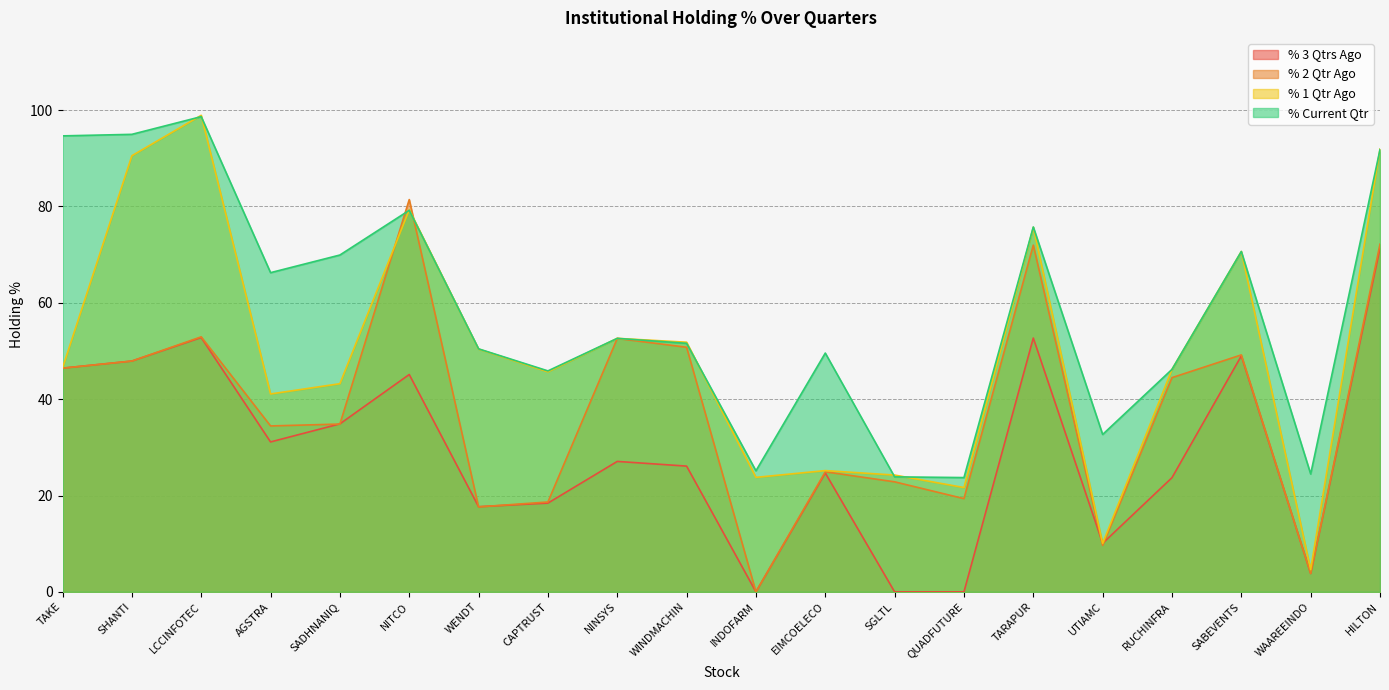

What is the difference between the maximum and minimum values in the % Current Qtr series?

74.9